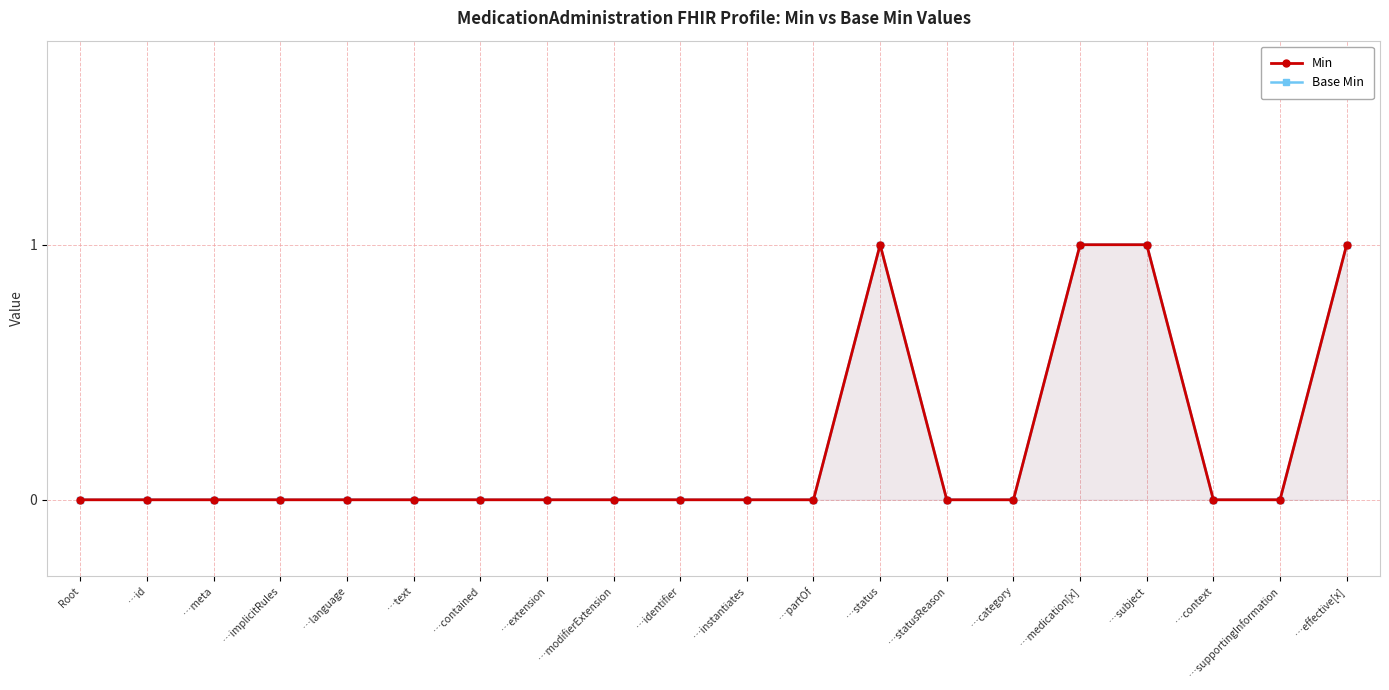

What is the sum of the Base Min values at …medication[x] and …identifier?

1